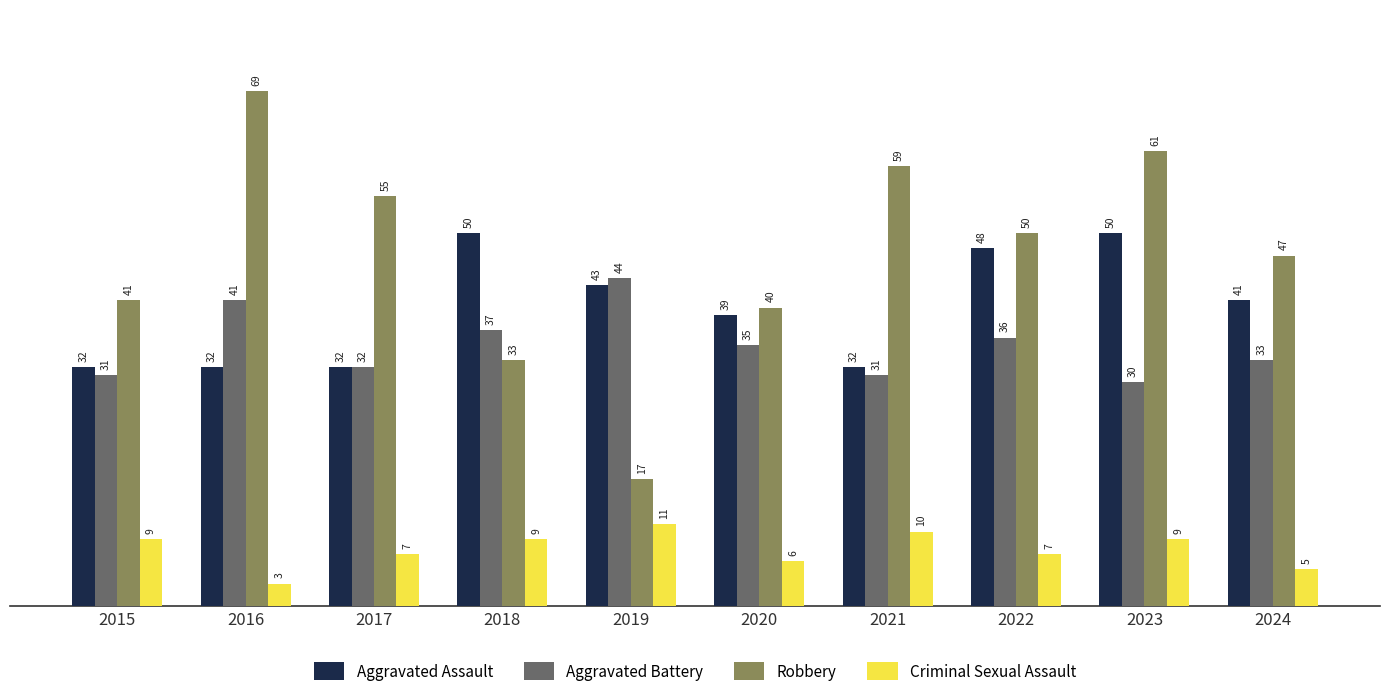

What are all the series names shown in the legend?

Aggravated Assault, Aggravated Battery, Robbery, Criminal Sexual Assault